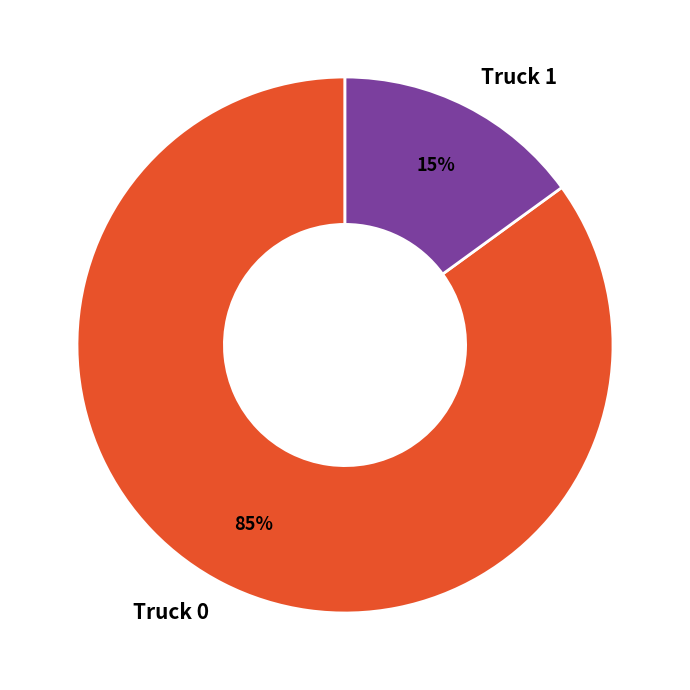

Between Truck 1 and Truck 0, which is larger?

Truck 0